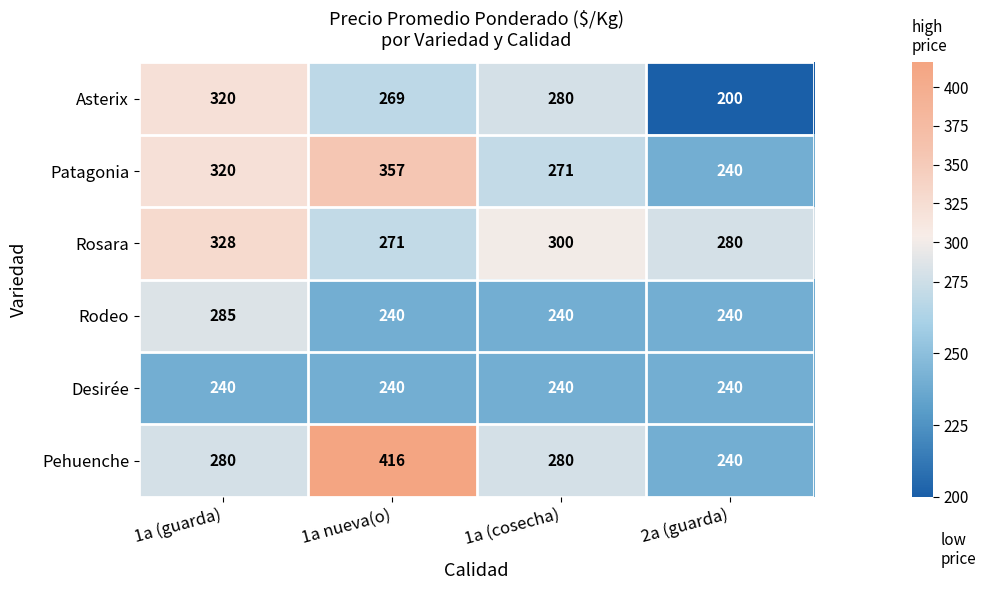

At how many categories does at least one series exceed 321?

2